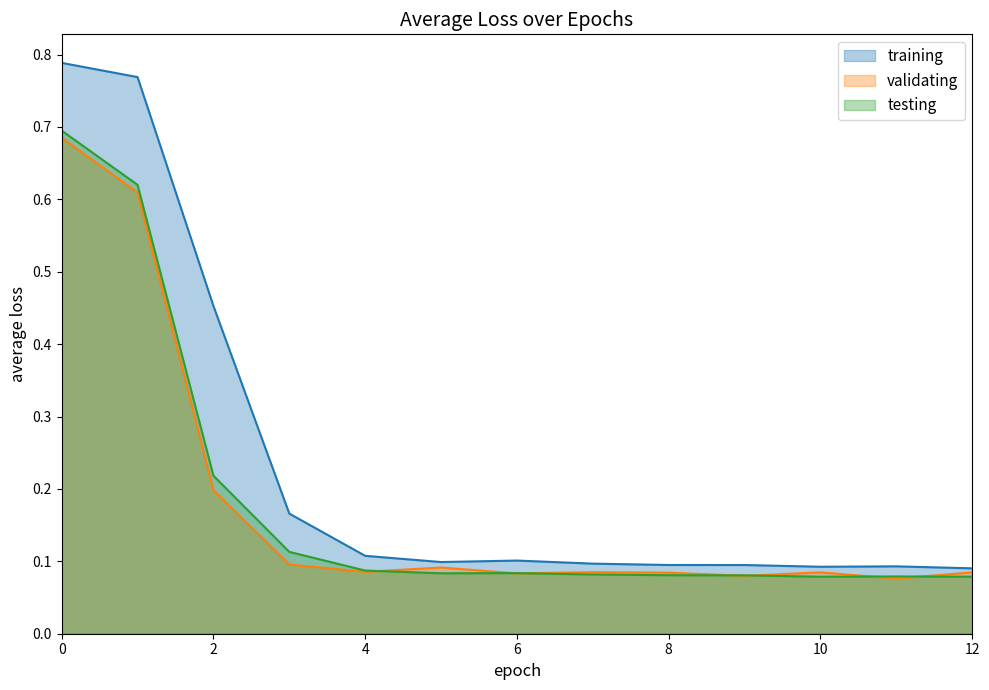

What is the smallest value displayed?

0.1